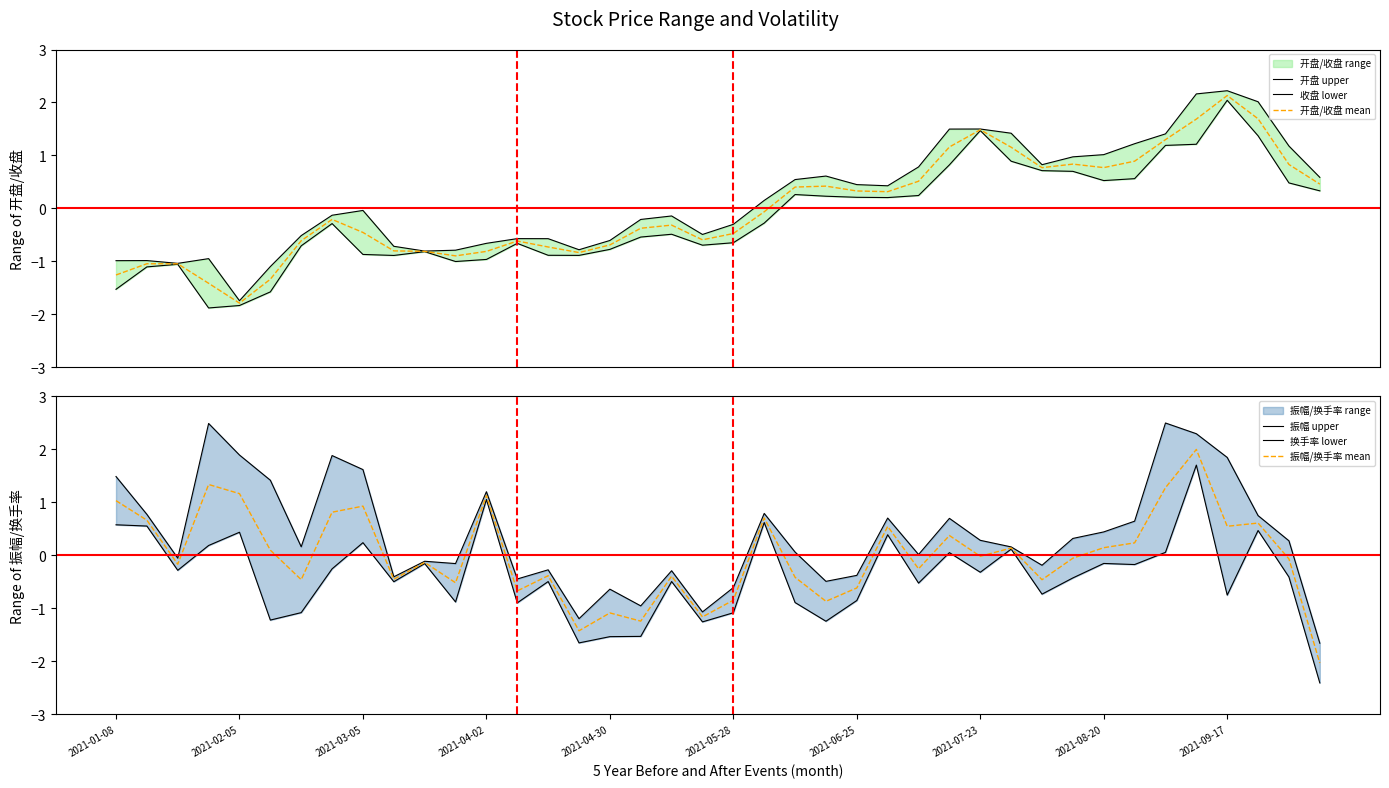

Reading left to right, extract all data points from this chart.

开盘 upper: -1.0	-1.0	-1.0	-0.9	-1.7	-1.1	-0.5	-0.1	-0.0	-0.7	-0.8	-0.8	-0.7	-0.6	-0.6	-0.8	-0.6	-0.2	-0.1	-0.5	-0.3	0.2	0.5	0.6	0.4	0.4	0.8	1.5	1.5	1.4	0.8	1.0	1.0	1.2	1.4	2.2	2.2	2.0	1.2	0.6
收盘 lower: -1.5	-1.1	-1.1	-1.9	-1.8	-1.6	-0.7	-0.3	-0.9	-0.9	-0.8	-1.0	-1.0	-0.7	-0.9	-0.9	-0.8	-0.5	-0.5	-0.7	-0.6	-0.3	0.3	0.2	0.2	0.2	0.2	0.8	1.5	0.9	0.7	0.7	0.5	0.6	1.2	1.2	2.0	1.4	0.5	0.3
开盘/收盘 mean: -1.3	-1.0	-1.0	-1.4	-1.8	-1.3	-0.6	-0.2	-0.5	-0.8	-0.8	-0.9	-0.8	-0.6	-0.7	-0.8	-0.7	-0.4	-0.3	-0.6	-0.5	-0.1	0.4	0.4	0.3	0.3	0.5	1.2	1.5	1.2	0.8	0.8	0.8	0.9	1.3	1.7	2.1	1.7	0.8	0.5
振幅 upper: 1.5	0.8	-0.1	2.5	1.9	1.4	0.2	1.9	1.6	-0.4	-0.1	-0.2	1.2	-0.4	-0.3	-1.2	-0.6	-1.0	-0.3	-1.1	-0.6	0.8	0.1	-0.5	-0.4	0.7	0.0	0.7	0.3	0.2	-0.2	0.3	0.4	0.6	2.5	2.3	1.8	0.7	0.3	-1.7
换手率 lower: 0.6	0.6	-0.3	0.2	0.4	-1.2	-1.1	-0.3	0.2	-0.5	-0.2	-0.9	1.1	-0.9	-0.5	-1.7	-1.5	-1.5	-0.5	-1.3	-1.1	0.6	-0.9	-1.2	-0.9	0.4	-0.5	0.1	-0.3	0.1	-0.7	-0.4	-0.2	-0.2	0.1	1.7	-0.8	0.5	-0.4	-2.4
振幅/换手率 mean: 1.0	0.7	-0.2	1.3	1.2	0.1	-0.5	0.8	0.9	-0.5	-0.1	-0.5	1.1	-0.7	-0.4	-1.4	-1.1	-1.2	-0.4	-1.2	-0.8	0.7	-0.4	-0.9	-0.6	0.5	-0.3	0.4	-0.0	0.1	-0.5	-0.1	0.1	0.2	1.3	2.0	0.5	0.6	-0.1	-2.0